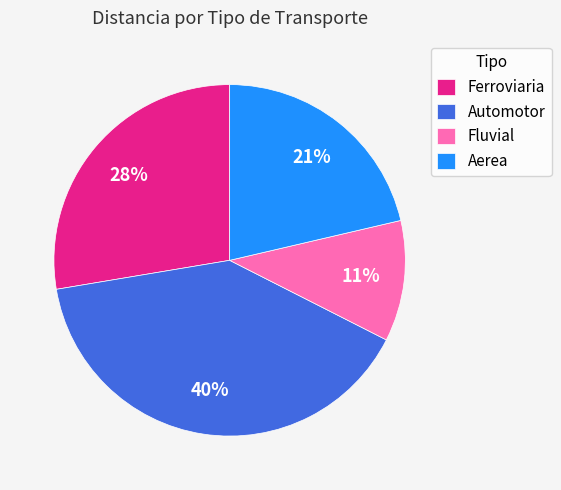

Which category has the smallest portion of the pie?

Fluvial